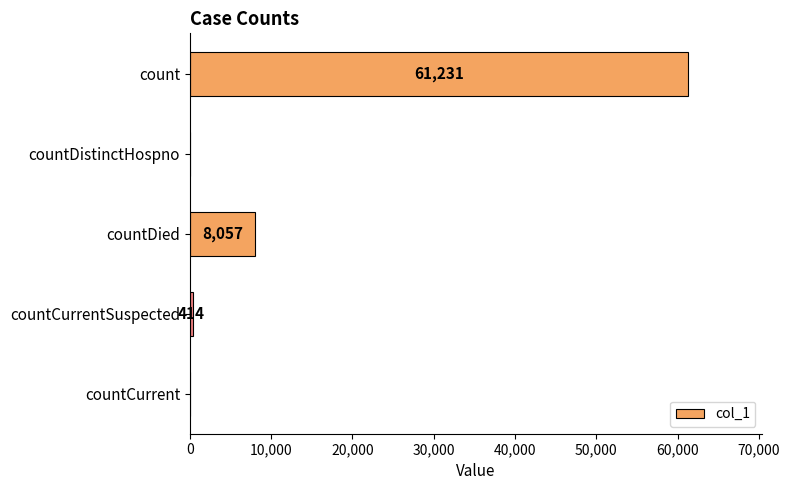

How many data points does each series have?

5